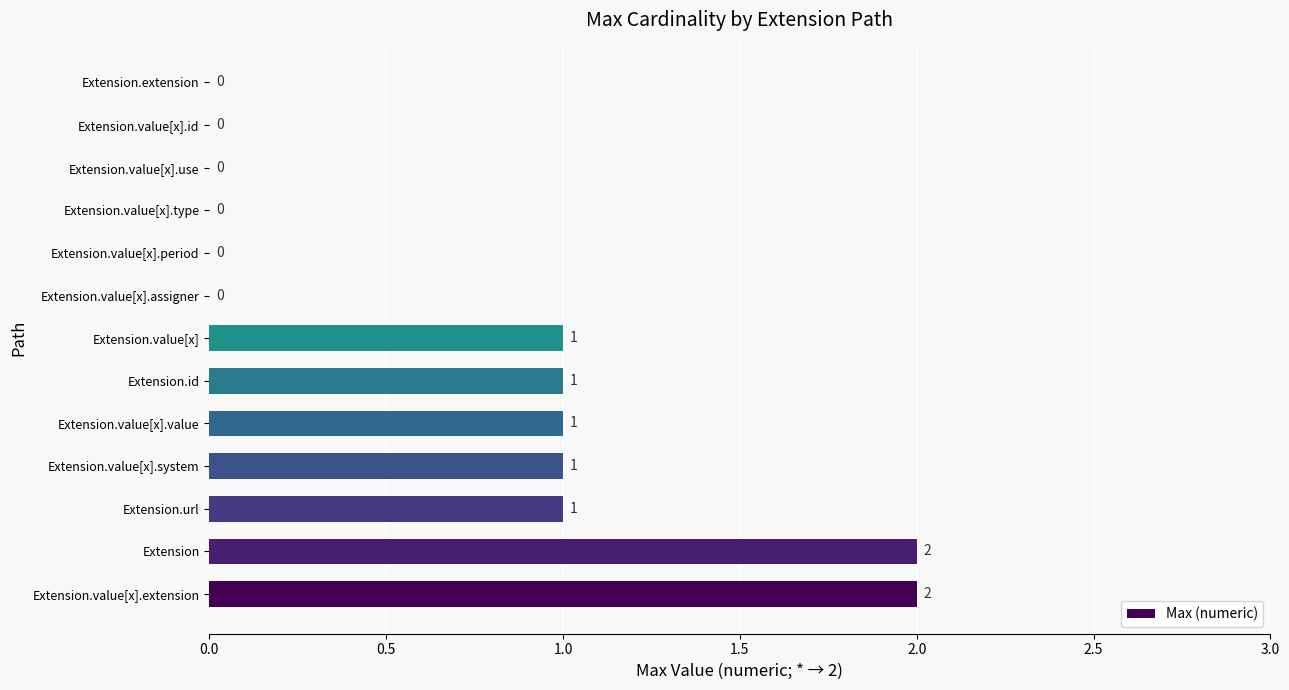

What is the maximum value shown in the chart?

2